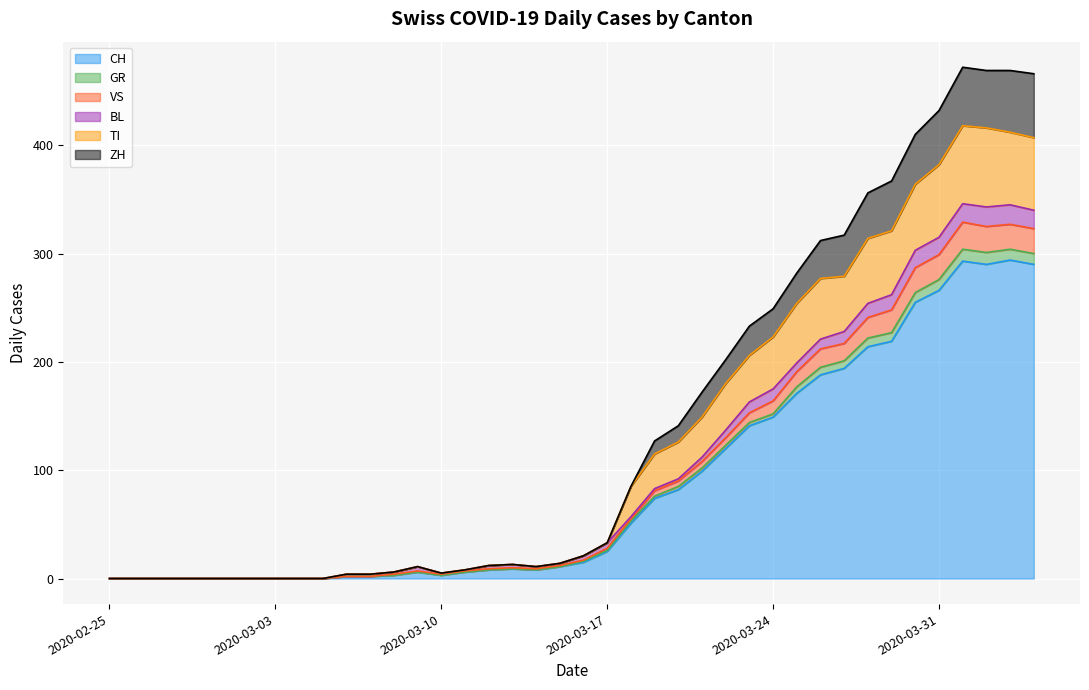

The ZH series shows 14 at 2020-03-11. True or false?

False